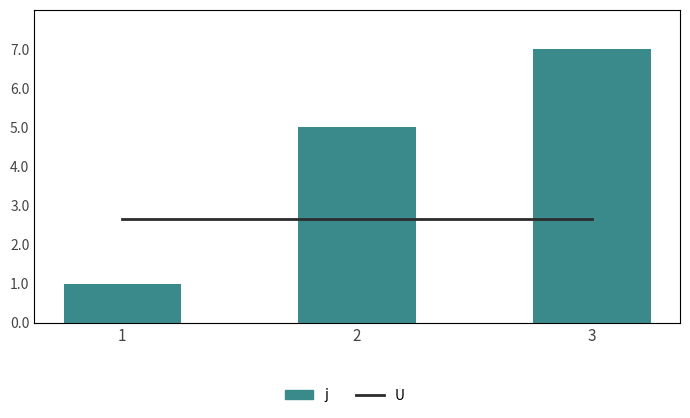

Is the value of U at 2 greater than the value of j at 1?

No